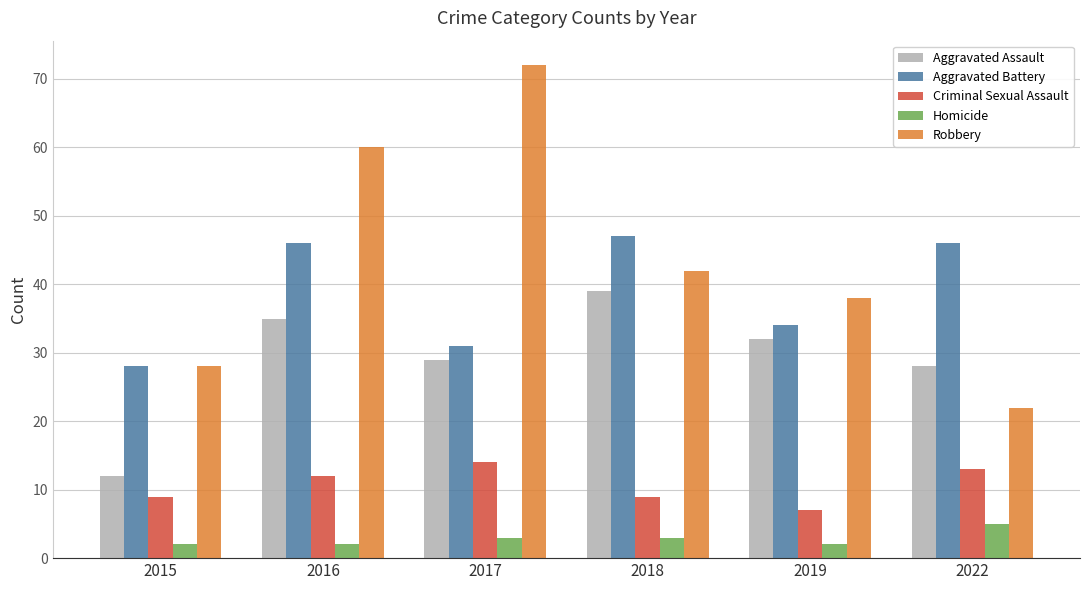

What is the difference between the maximum and minimum values in the Aggravated Assault series?

27